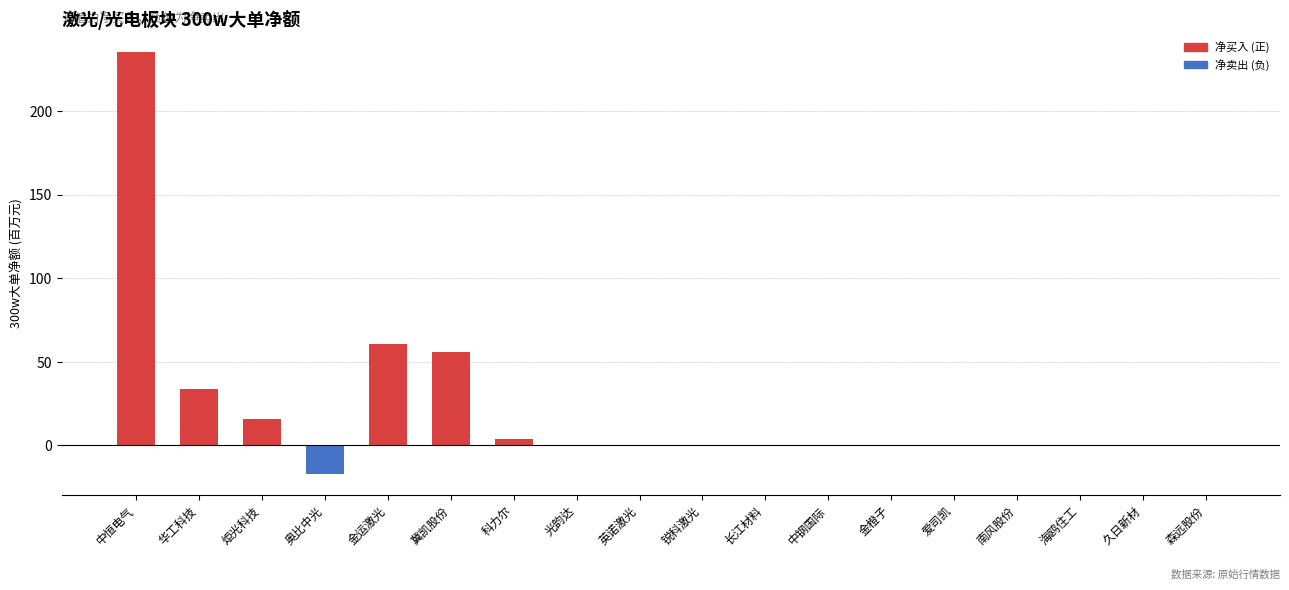

What is the average value?

21.5